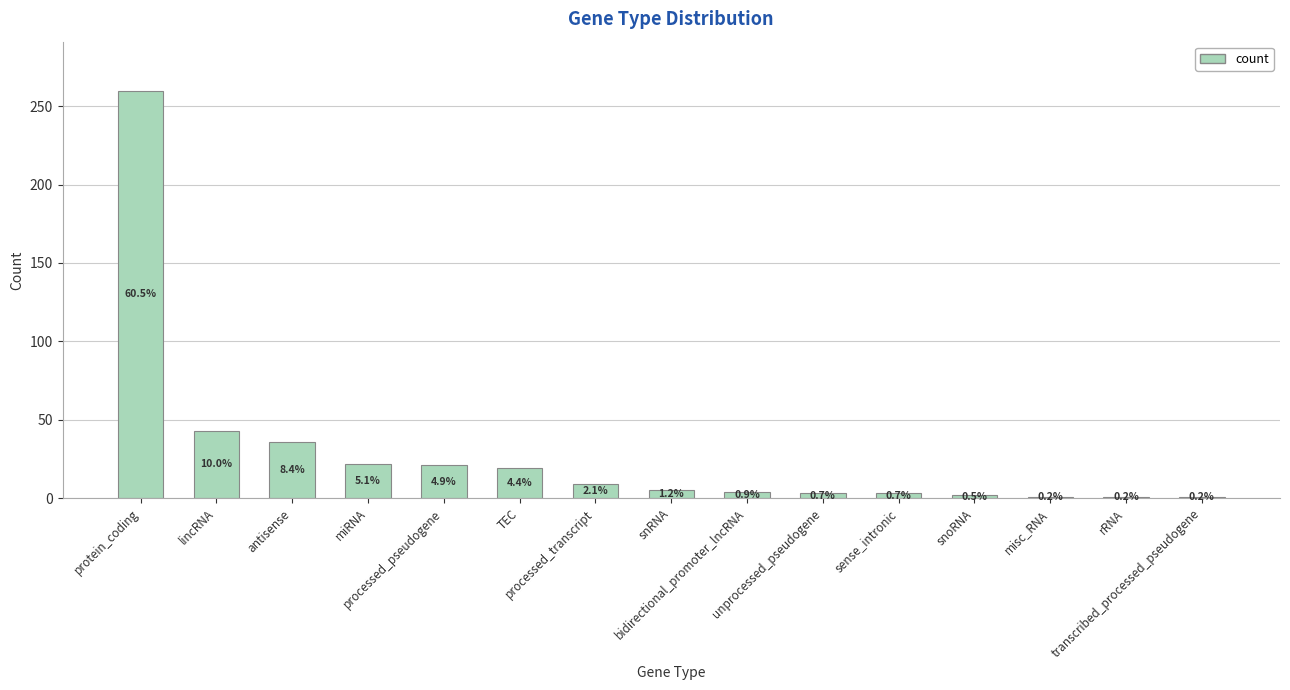

What is the label of the 7th bar from the left?

processed_transcript